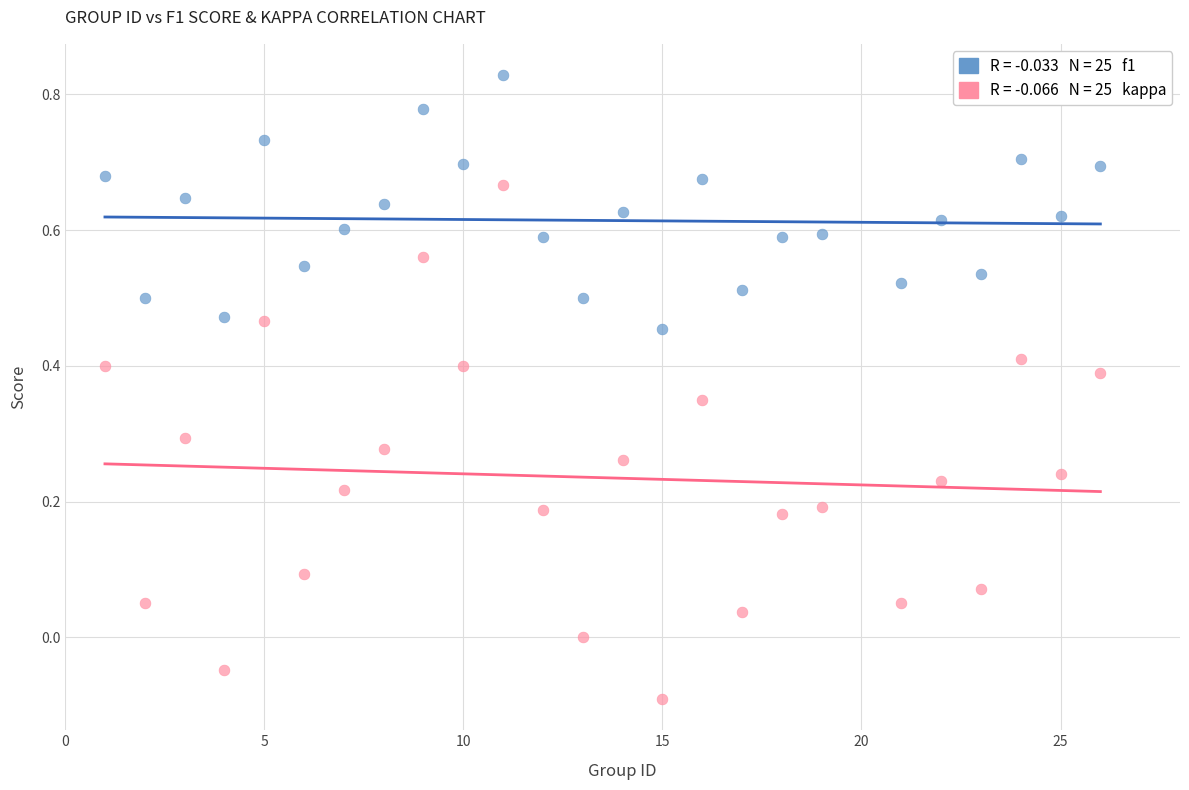

Across all data points, what is the range of X values (max minus min)?

25.0